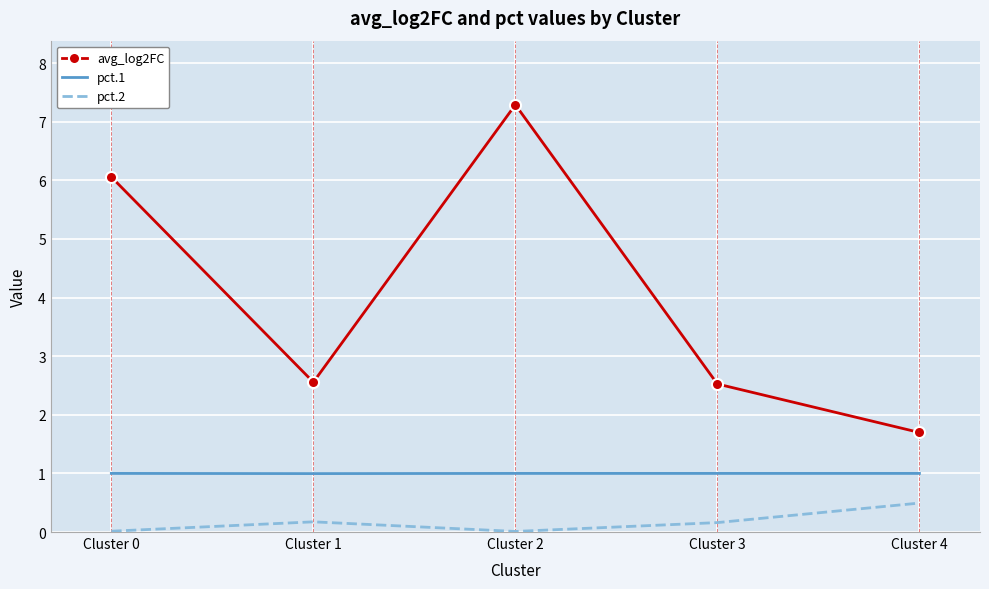

What is the difference between the pct.2 values at Cluster 1 and Cluster 4?

0.3